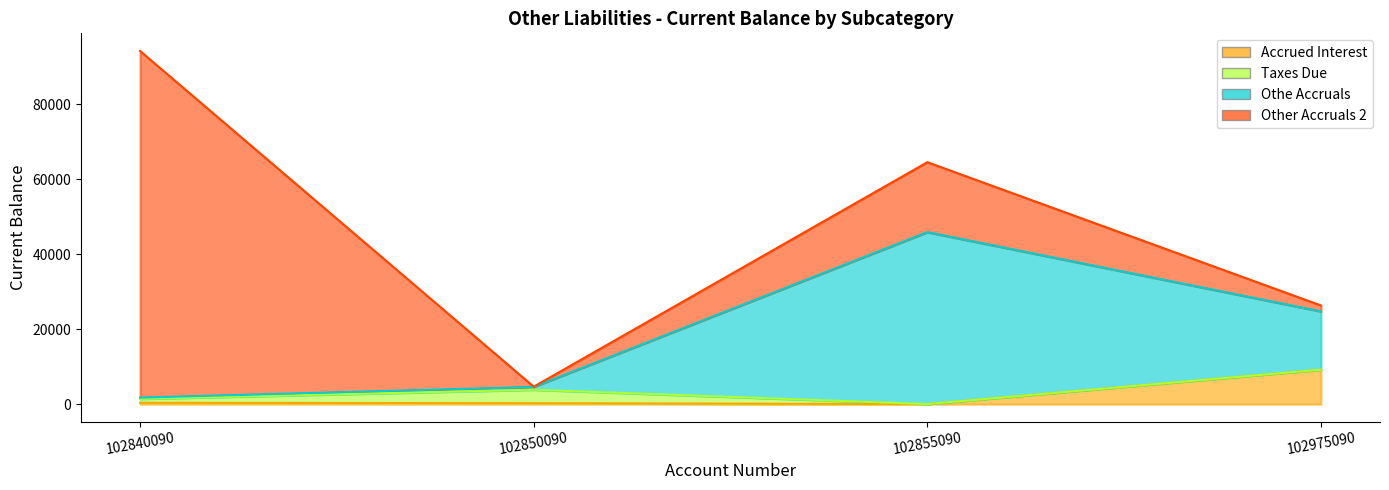

What is the value of the Accrued Interest point at the 2nd from the left?

253.4